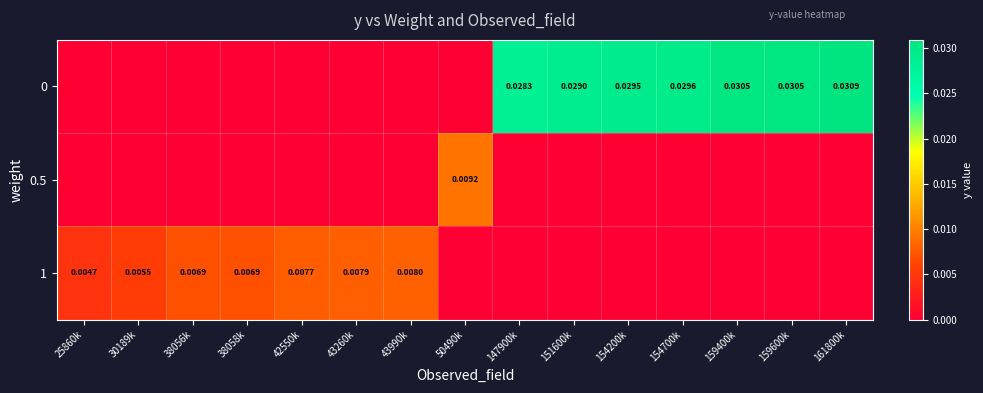

Is it true that 0.5 equals 0.0 at 38058k?

True